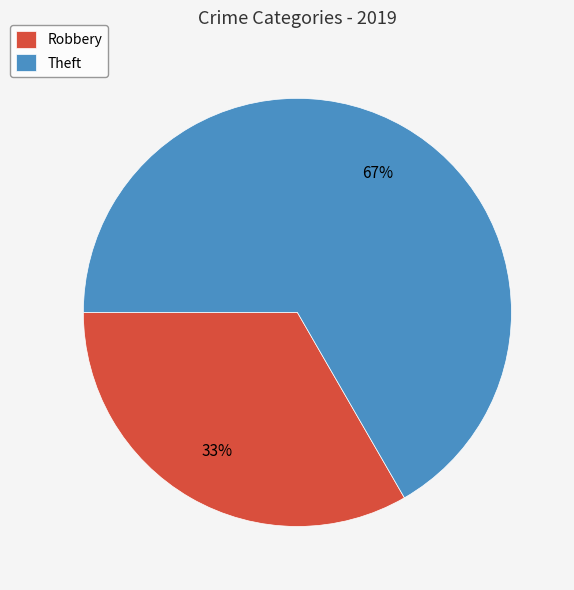

The Theft slice represents 81% of the pie. True or false?

False